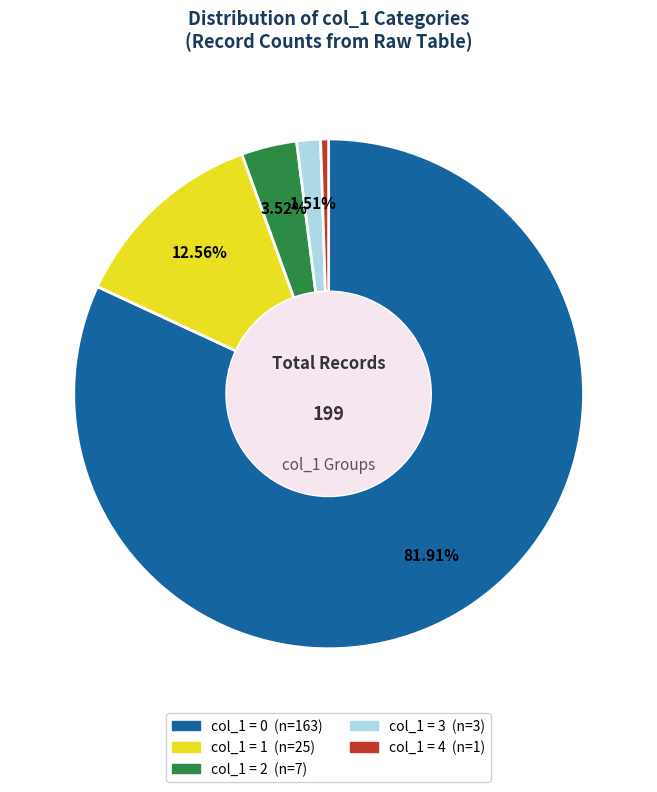

Is there any slice that represents more than half of the pie?

Yes